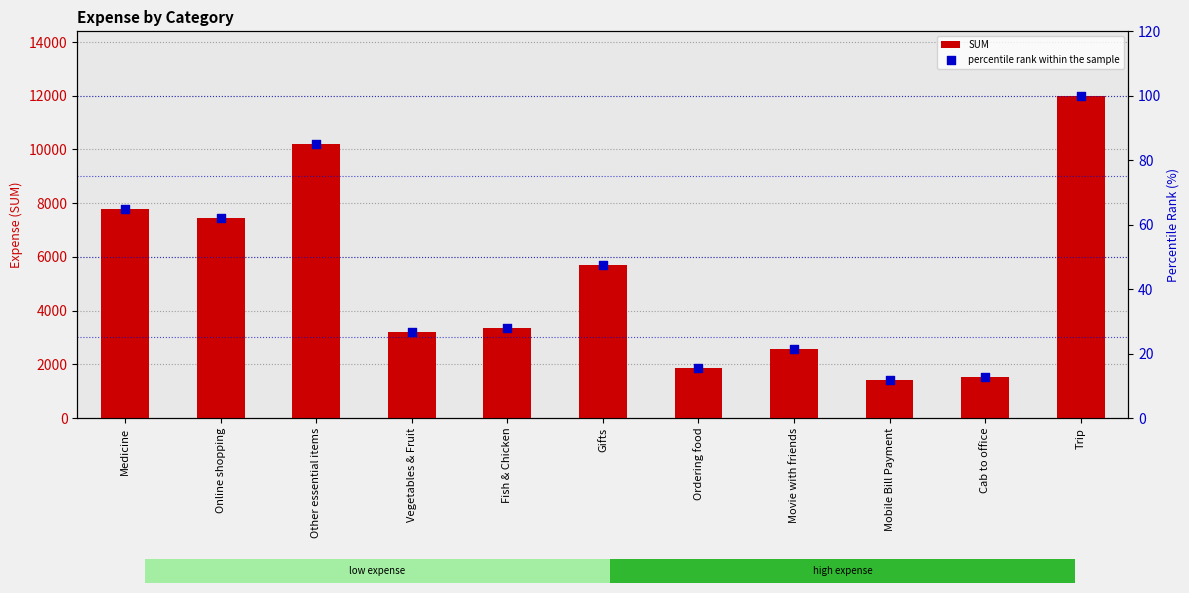

What are all the series names shown in the legend?

SUM, percentile rank within the sample